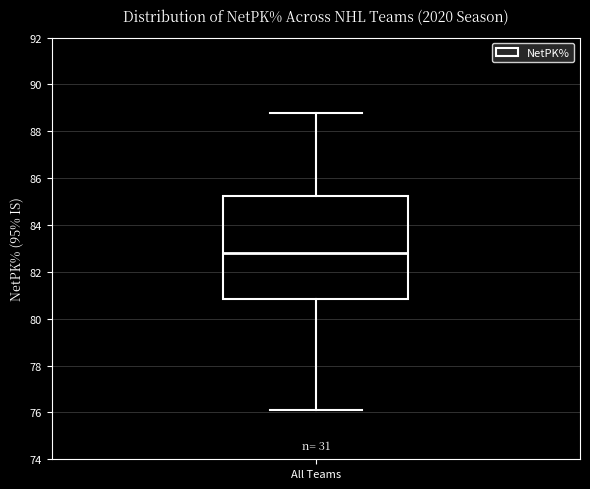

Transcribe this box plot: give where the median line is, the range the box spans, and where the two whiskers end, as read against the y-axis. The values are not printed on the chart, so give them approximately, as read against the axis.

median 82.8, box 80.8 to 85.2, whiskers 76.2 to 88.8